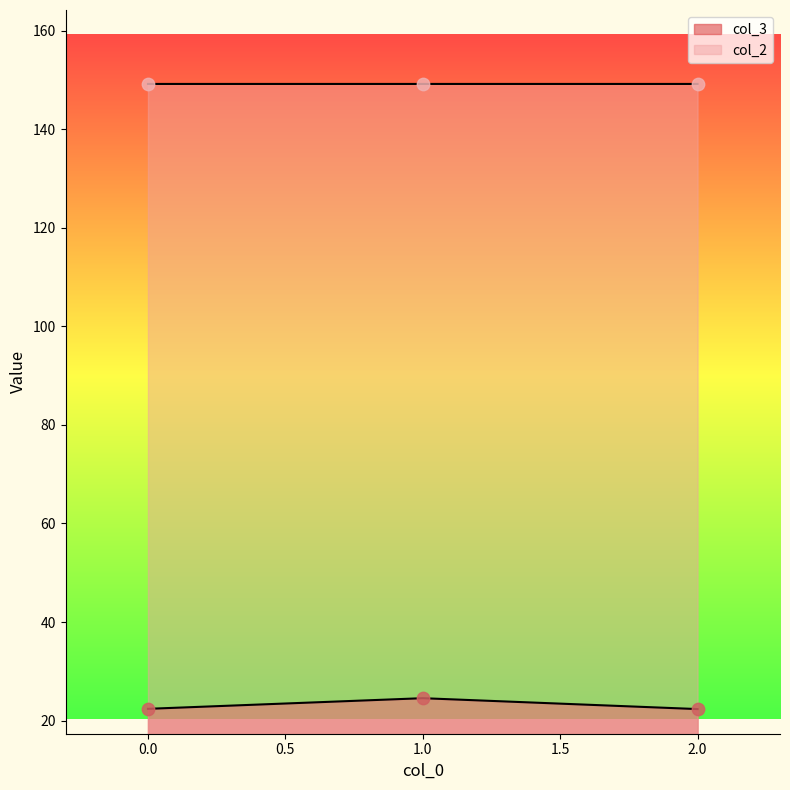

Which series has the largest Y range (max minus min)?

col_3